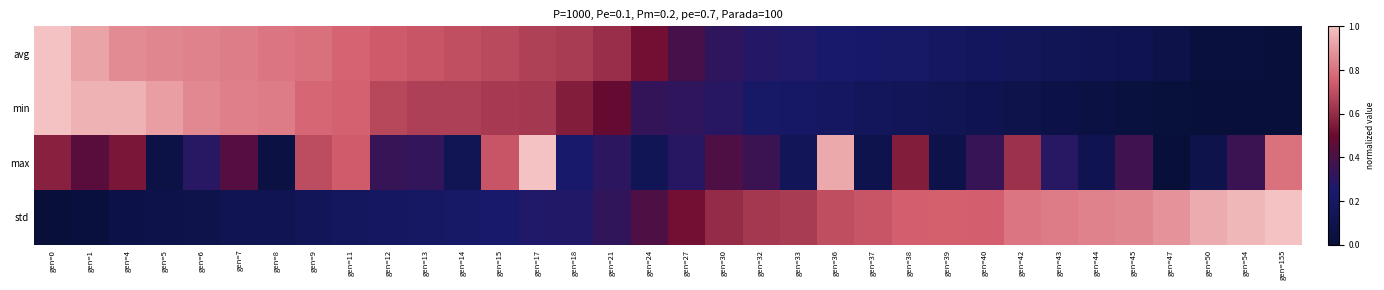

What is the total value across all series at gen=36?

2.1